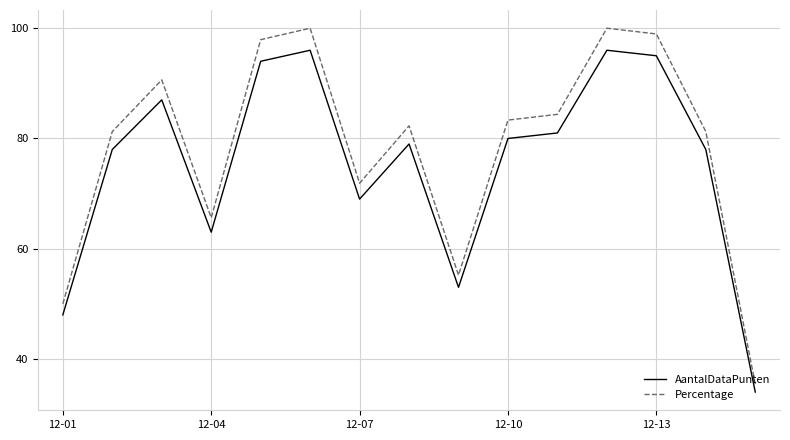

List the series in order of their peak value, highest first.

Percentage, AantalDataPunten